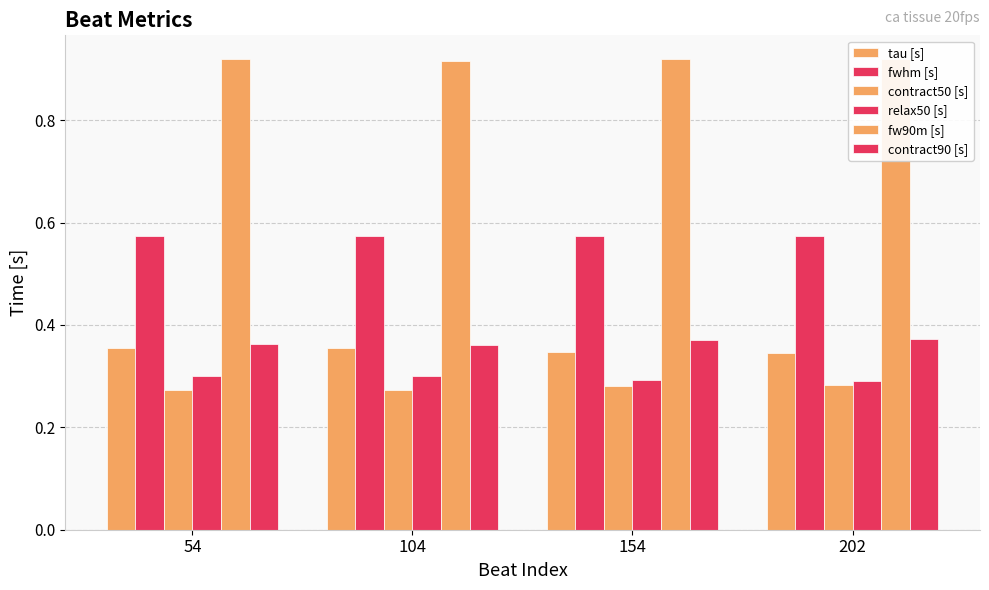

Which series has the largest range (max minus min)?

contract90 [s]